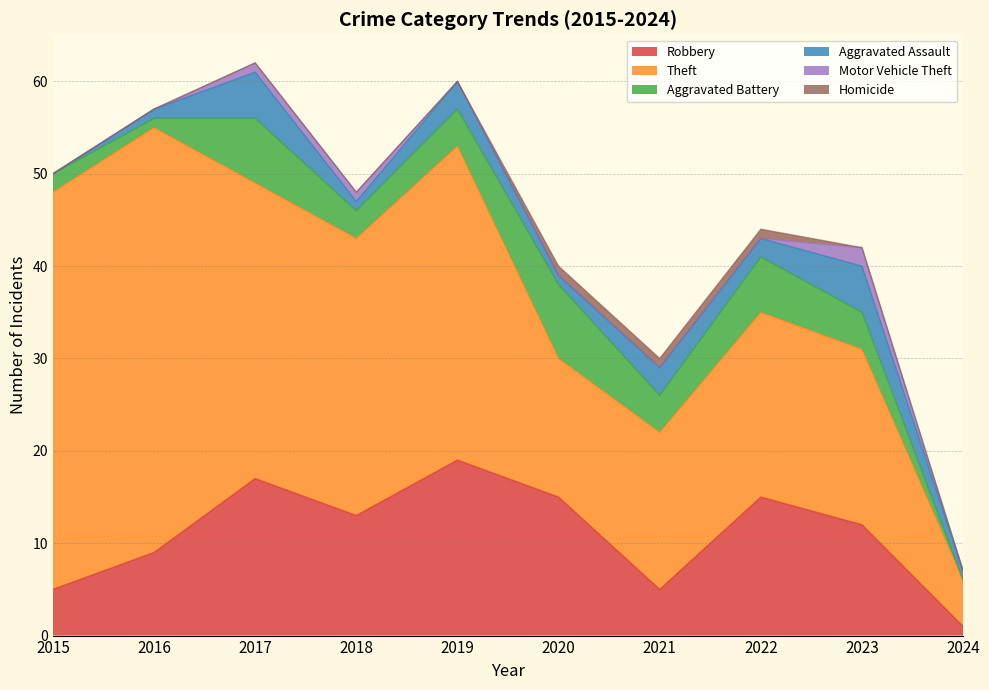

At which category does Aggravated Battery reach its first local valley?

2016